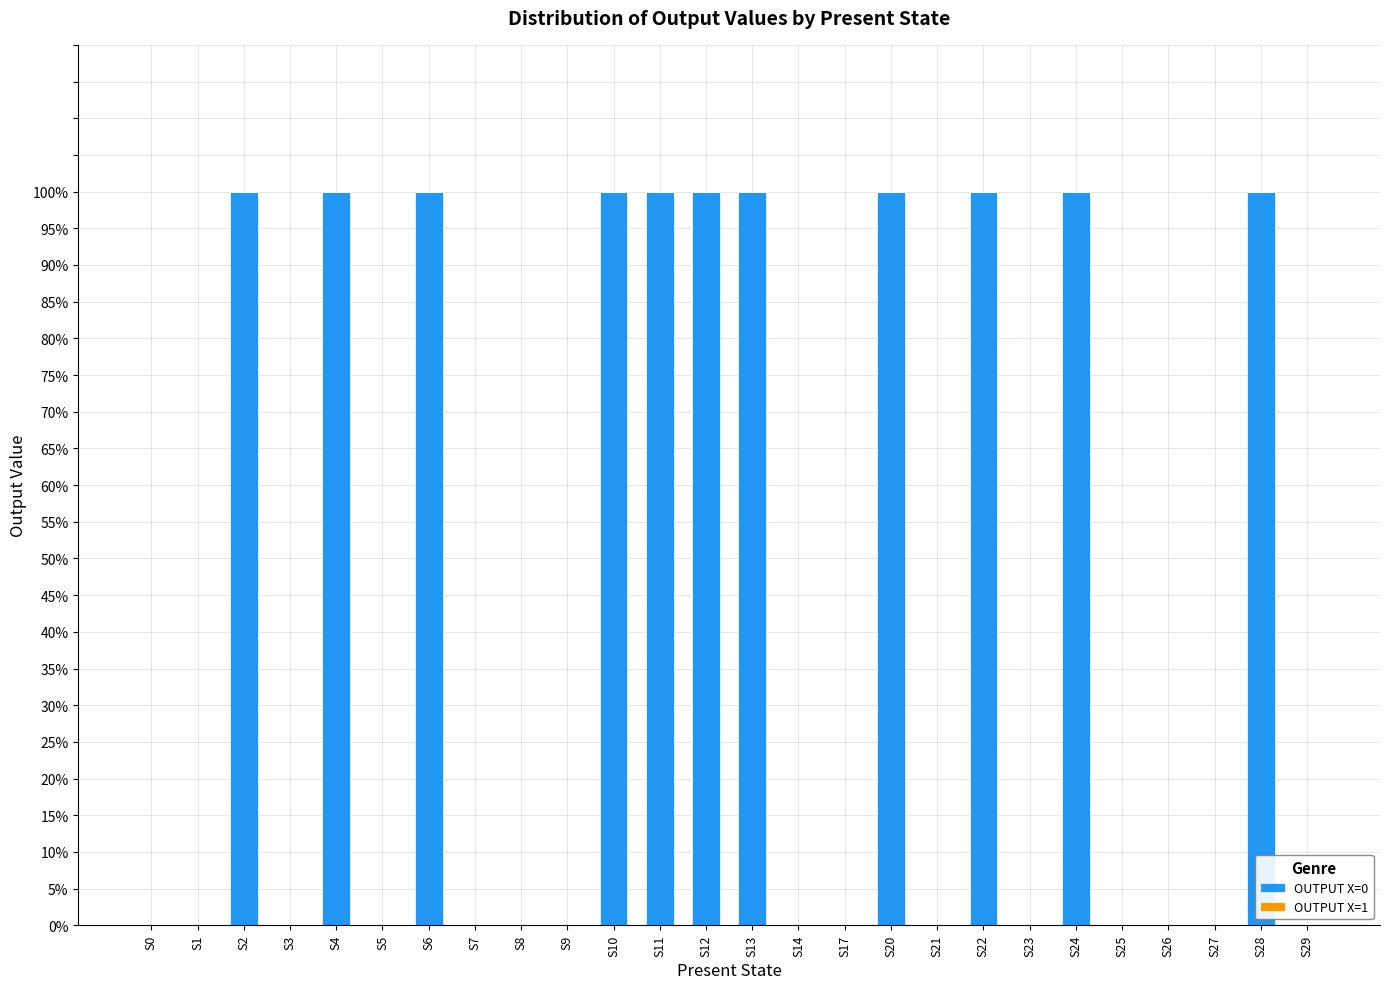

Are the bars grouped side by side (vs. stacked)?

No